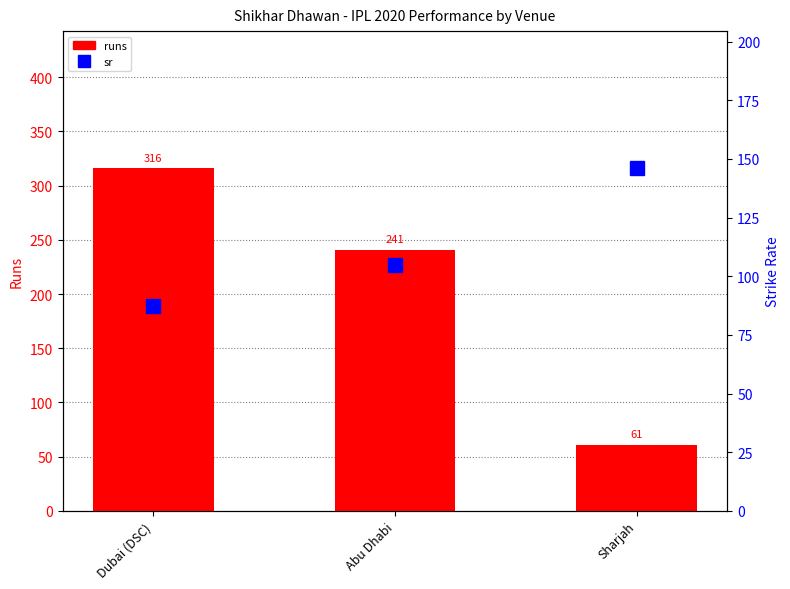

Rank the series by their average value, from highest to lowest.

runs, sr